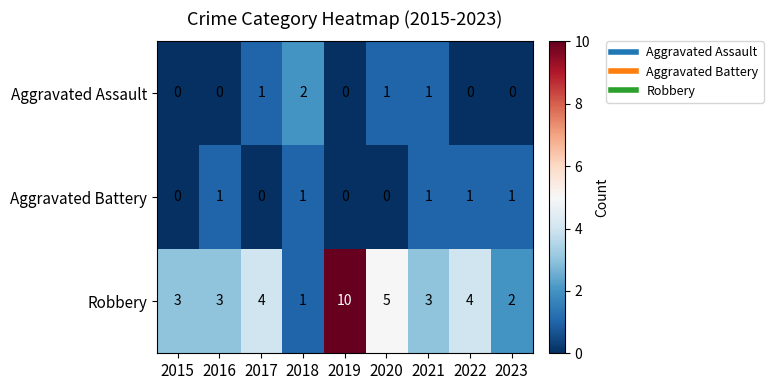

How many distinct data groups are displayed?

3